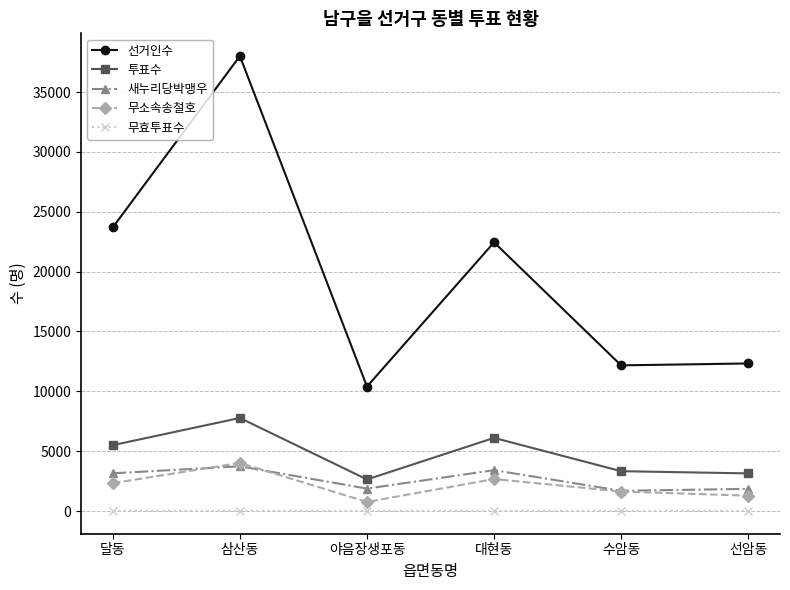

What position from the left is 선암동?

6